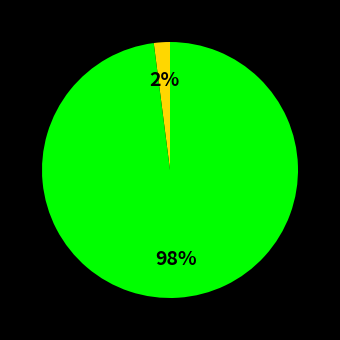

Which category accounts for the majority?

fv_hr363_alexisgrace_high.wmv